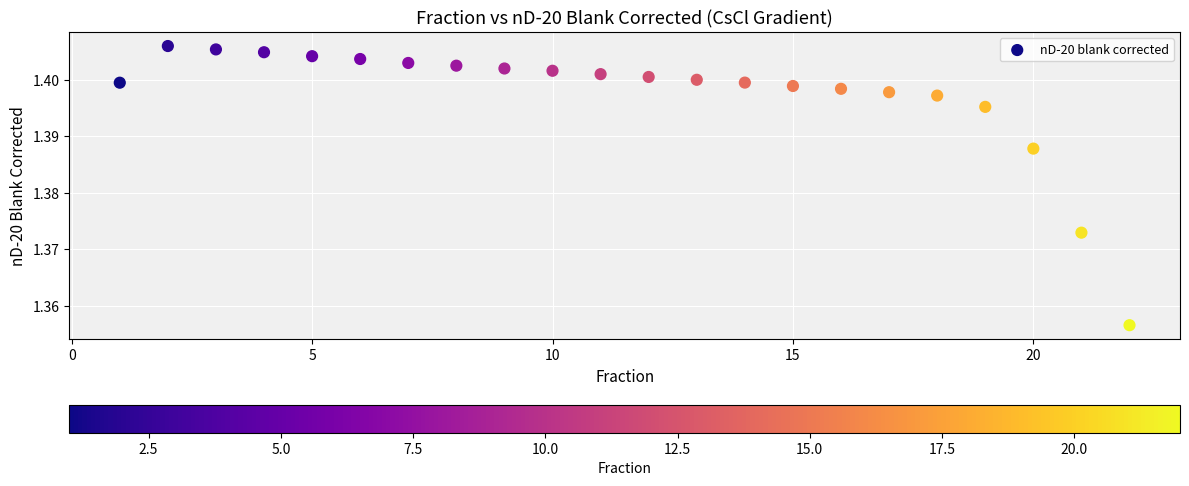

What is the range of X values (max minus min)?

21.0